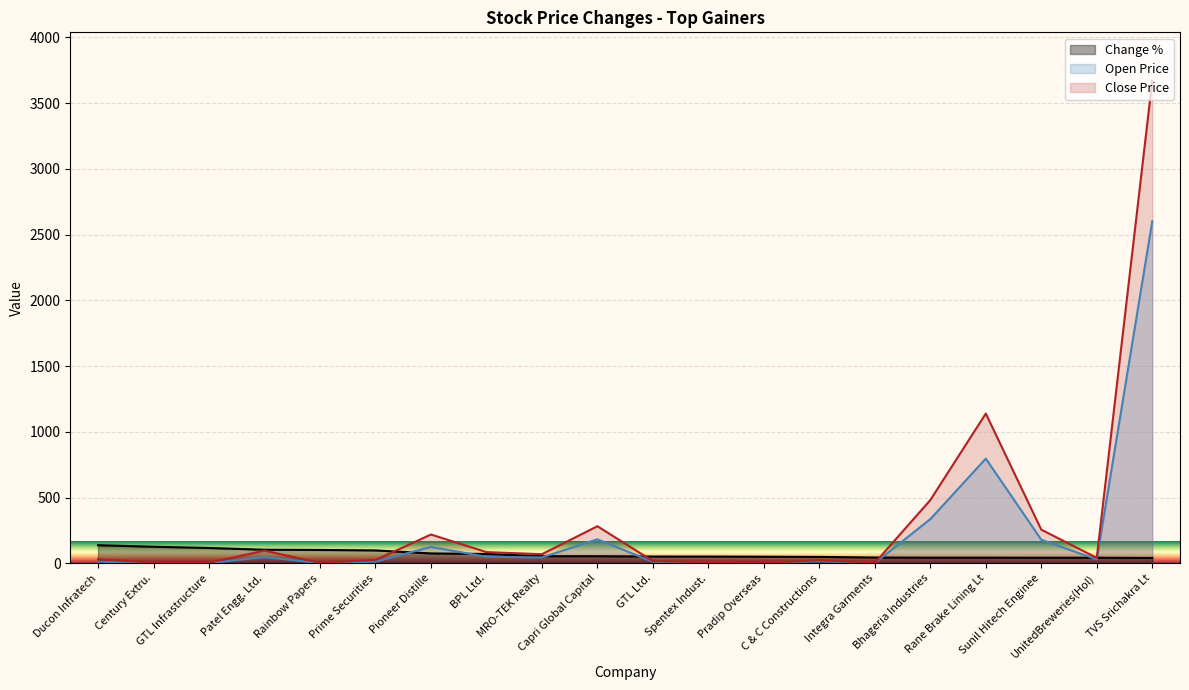

What is the sum of all Close Price values?

6469.4